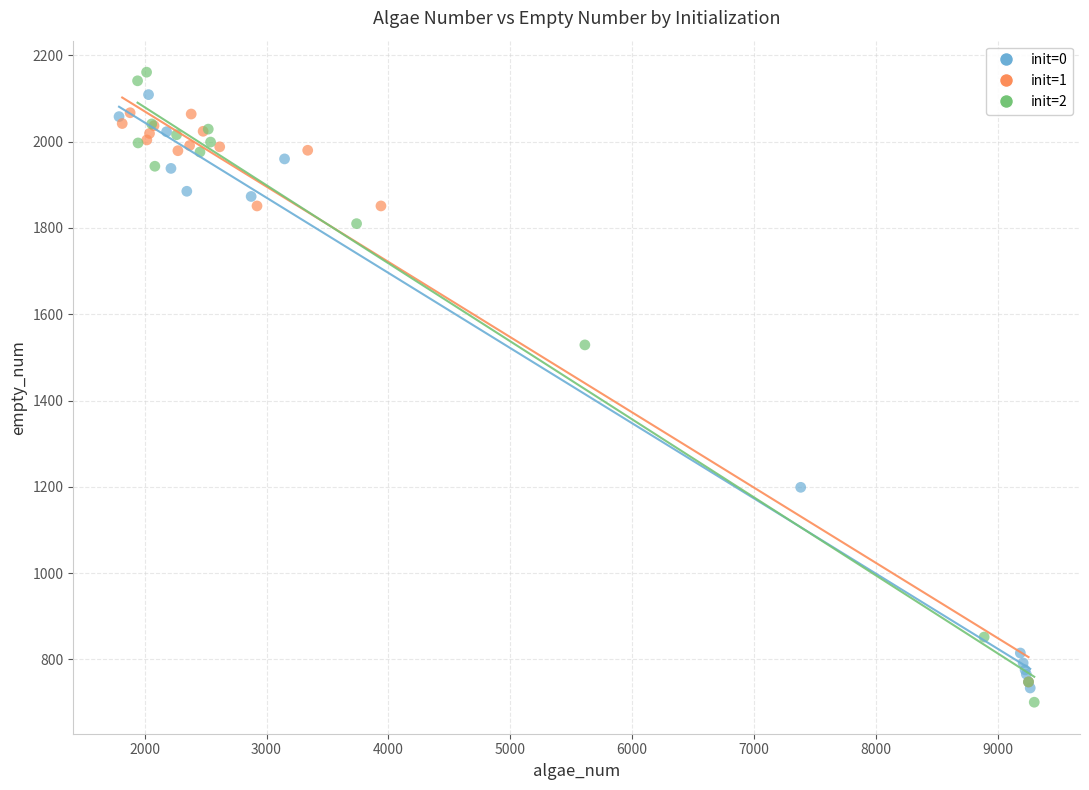

What are all the series names shown in the legend?

init=0, init=1, init=2